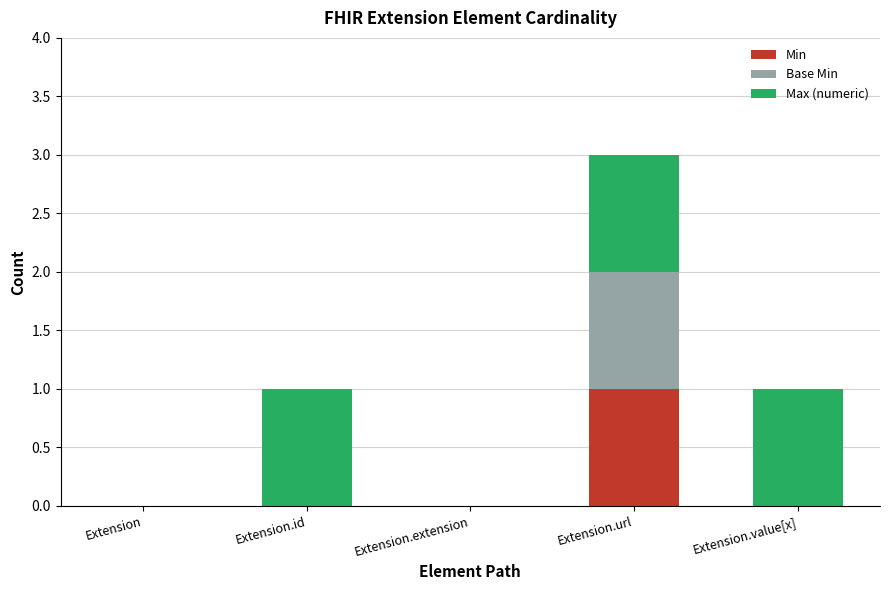

What is the total value across all series at Extension.url?

3